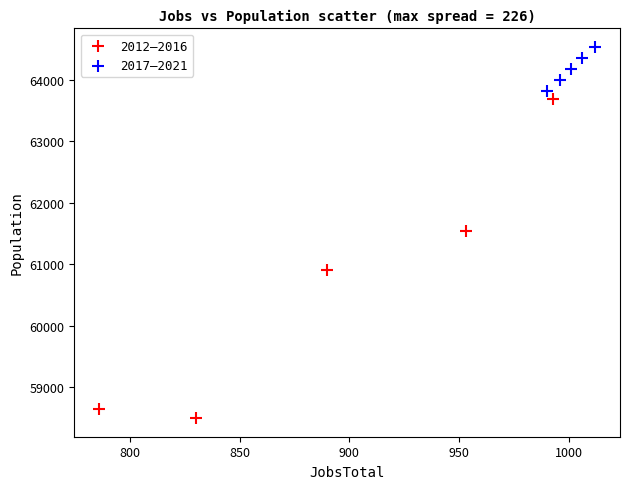

What are all the series names shown in the legend?

2012–2016, 2017–2021